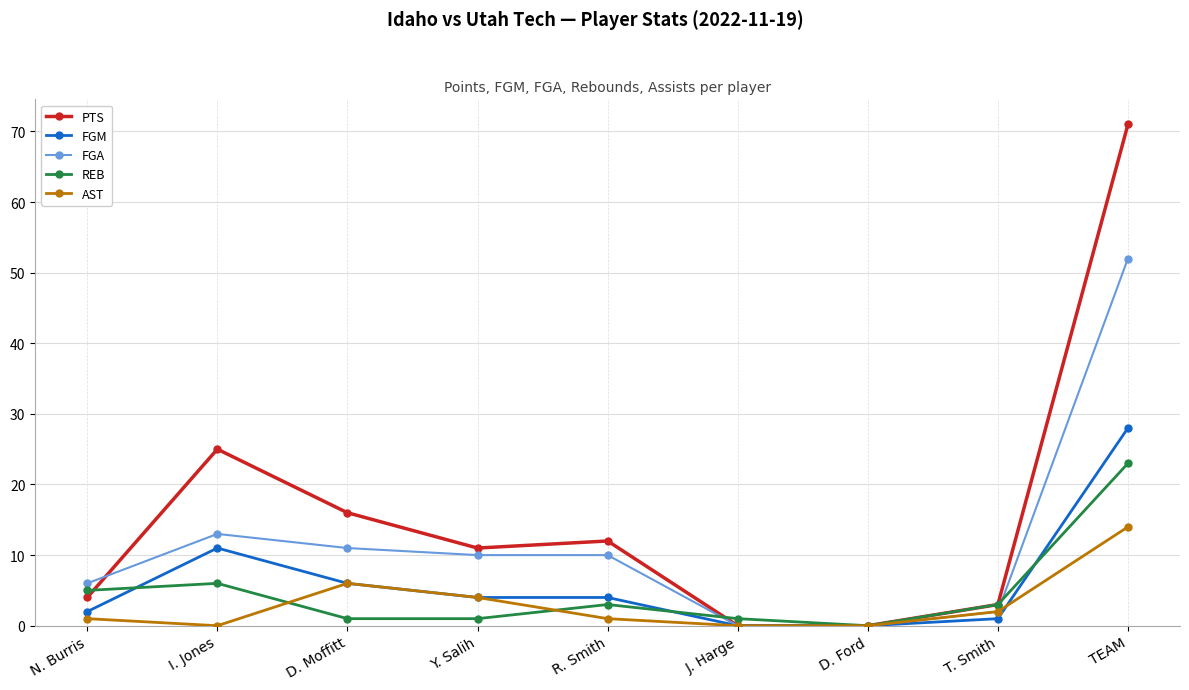

What is the label of the 7th point from the right?

D. Moffitt